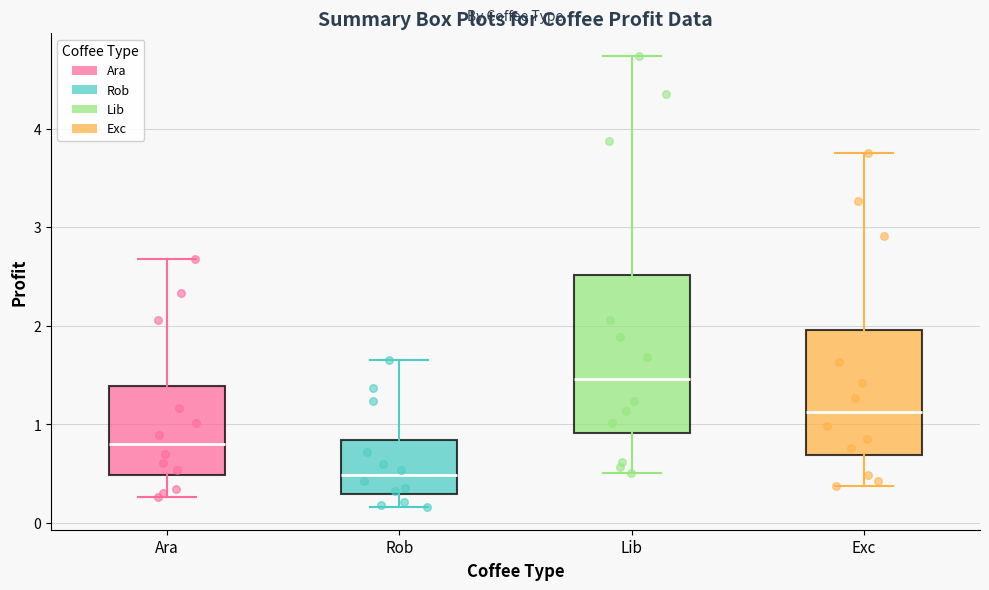

Reading left to right, transcribe this box plot: for each box, give where its median line is, the range the box spans, and where its two whiskers end, as read against the y-axis. The values are not printed on the chart, so give them approximately, as read against the axis.

Ara: median 0.8, box 0.5 to 1.4, whiskers 0.3 to 2.7
Rob: median 0.5, box 0.3 to 0.8, whiskers 0.2 to 1.6
Lib: median 1.5, box 0.9 to 2.5, whiskers 0.5 to 4.7
Exc: median 1.1, box 0.7 to 2.0, whiskers 0.4 to 3.8